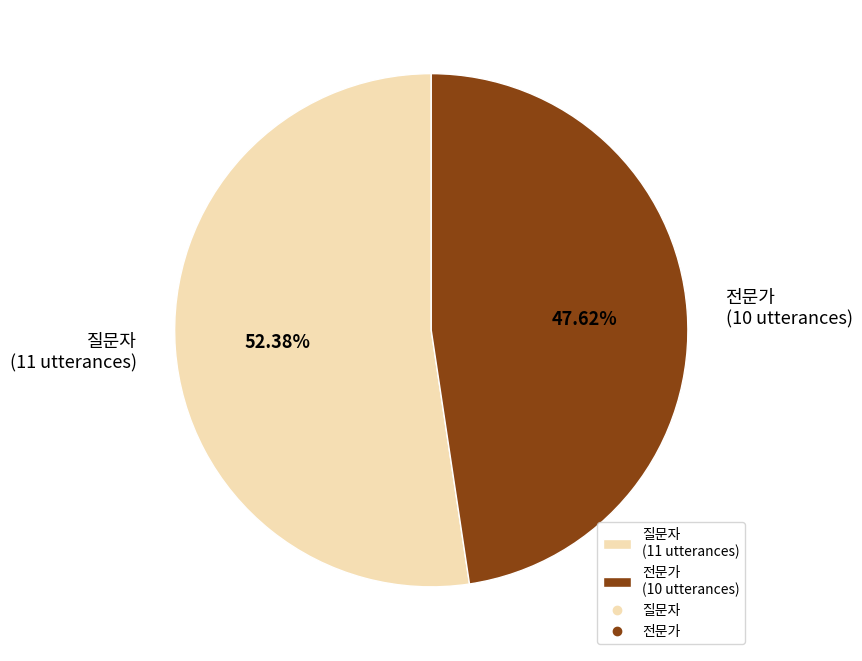

To the nearest percent, what is the combined percentage of 전문가 and 질문자?

100%